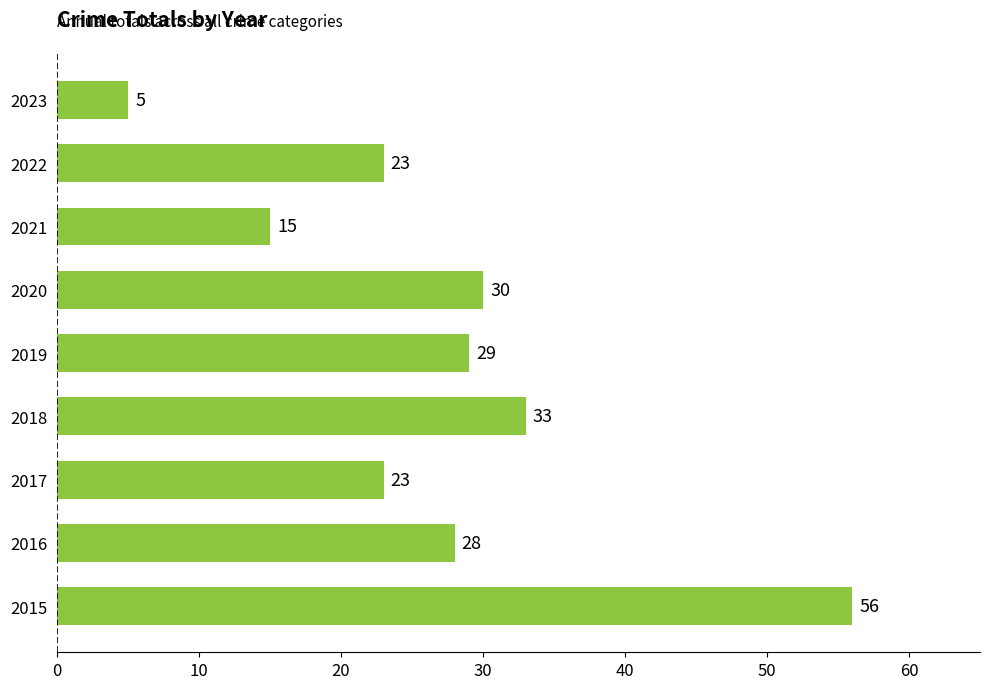

What is the smallest value displayed?

5